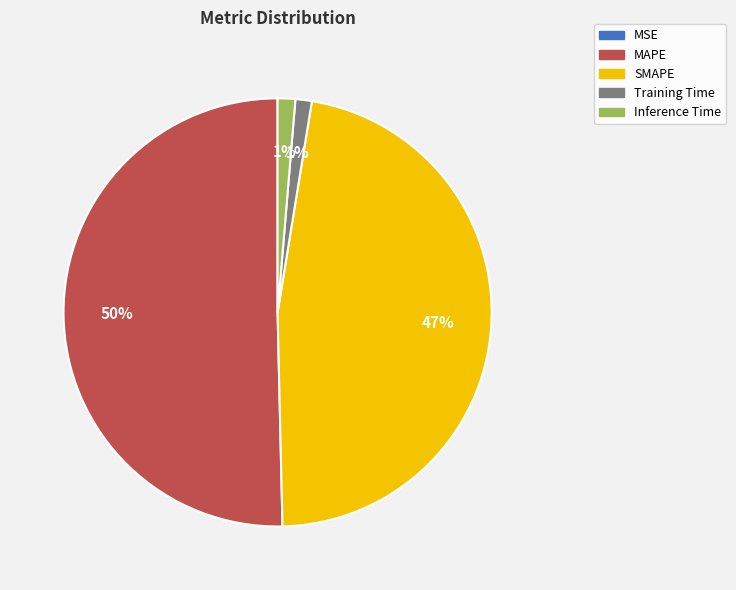

What is the largest slice in the pie chart?

MAPE